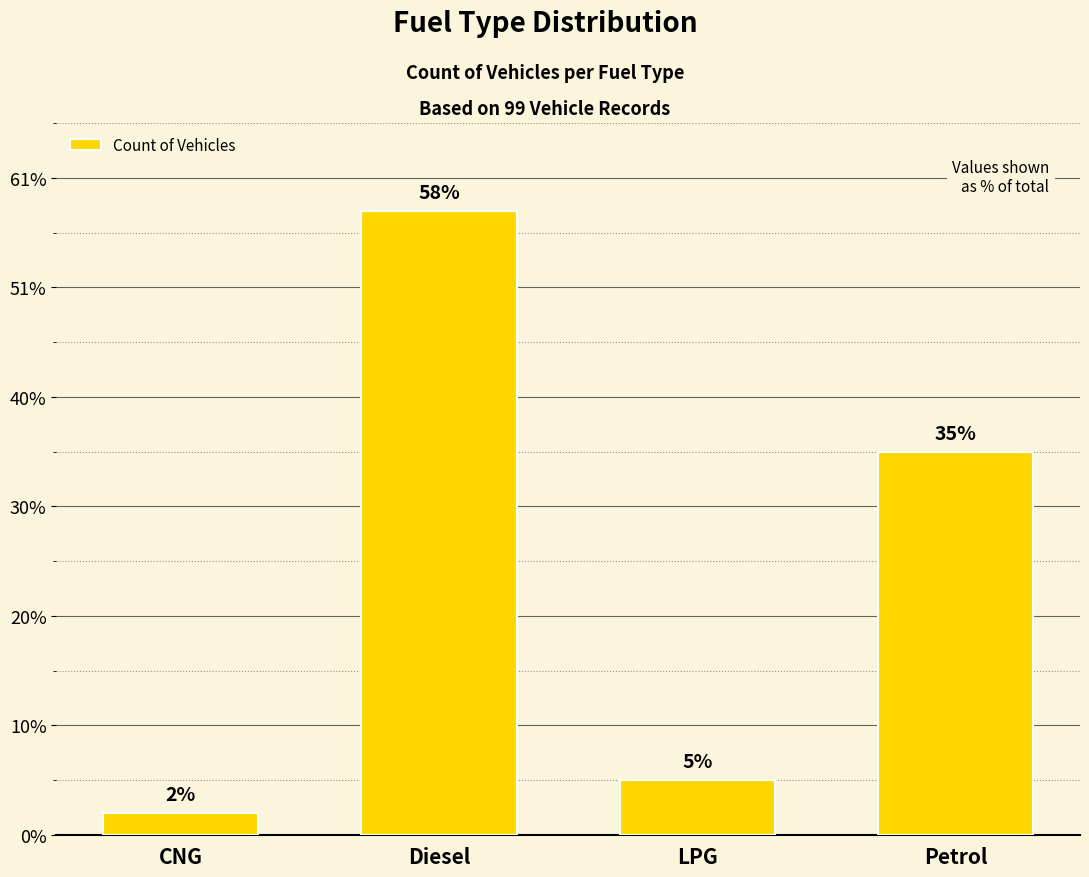

Does the chart contain any negative values?

No